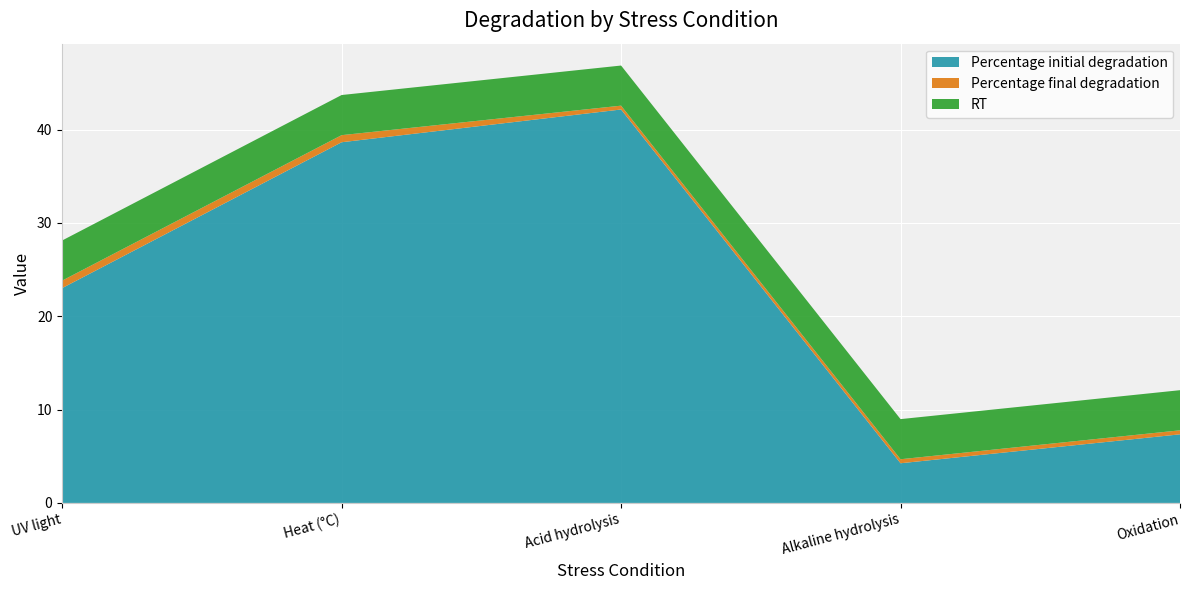

Reading left to right, what are all the values shown in this chart?

Percentage initial degradation: 23.0	38.6	42.2	4.2	7.3
Percentage final degradation: 0.8	0.8	0.4	0.4	0.4
RT: 4.3	4.3	4.3	4.3	4.3